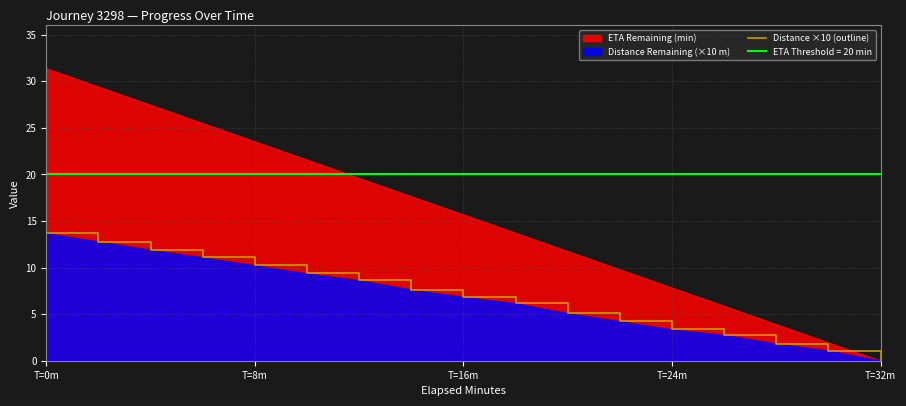

What is the sum of all values?

116.8